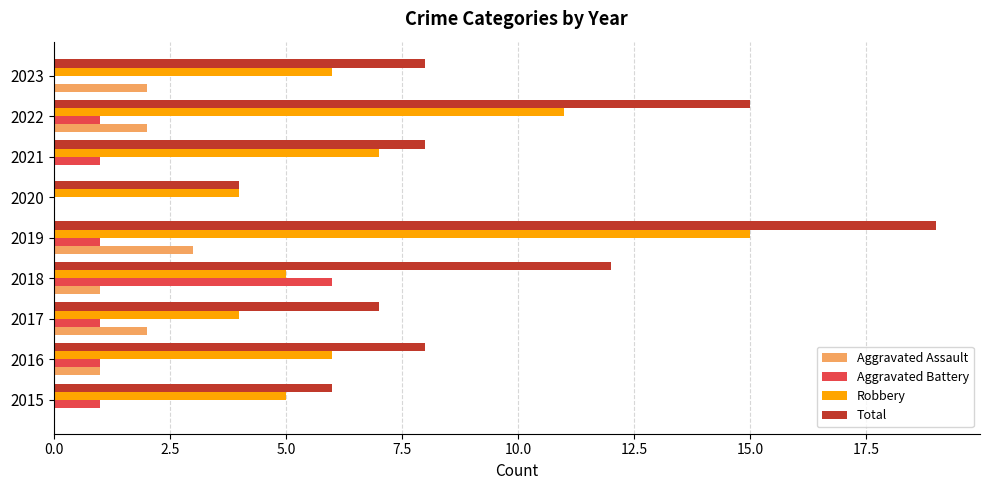

What is the maximum value shown in the chart?

19